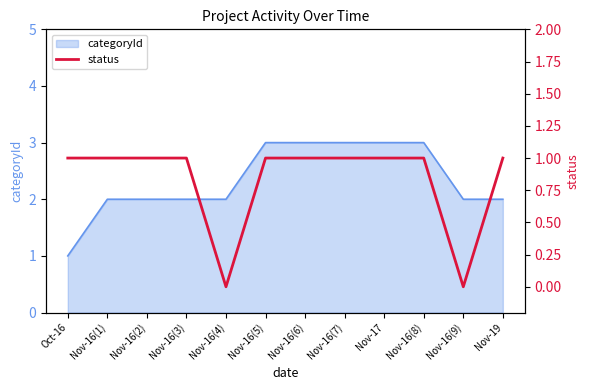

Which category has the lowest value in the categoryId series?

Oct-16